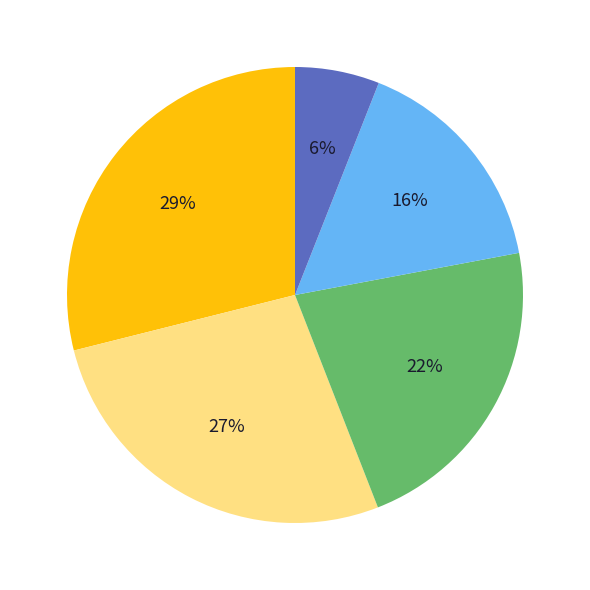

To the nearest percent, what is the difference between the largest and smallest slice percentages?

23%